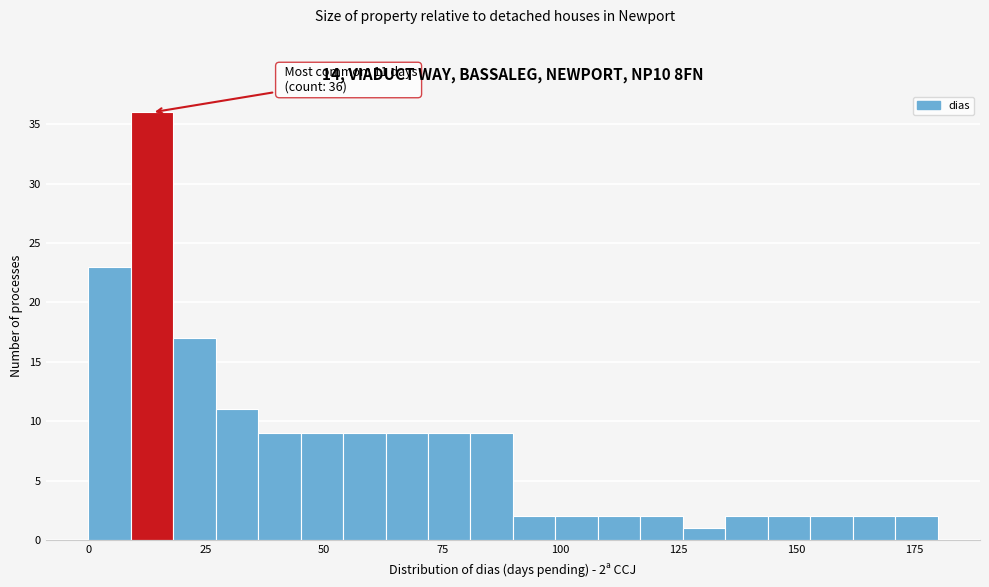

Read against the x-axis, roughly where is the centre of the tallest bar?

15